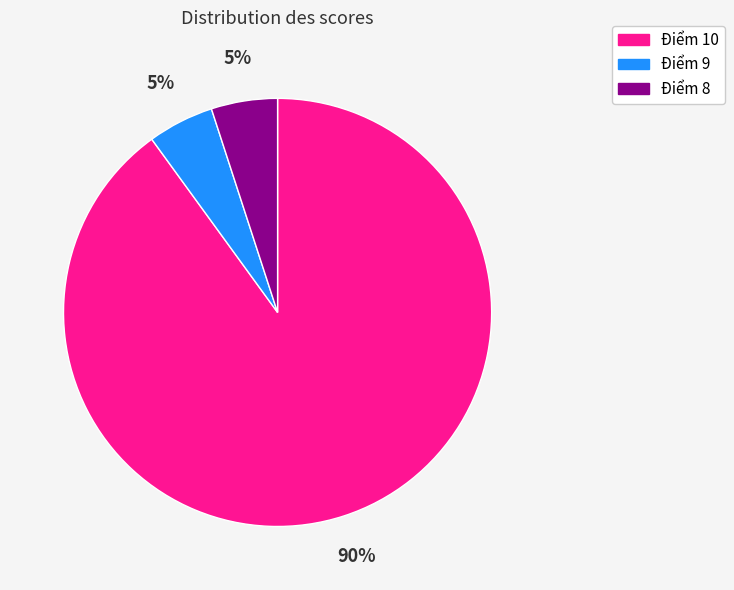

To the nearest percent, what is the difference between the largest and smallest slice percentages?

85%